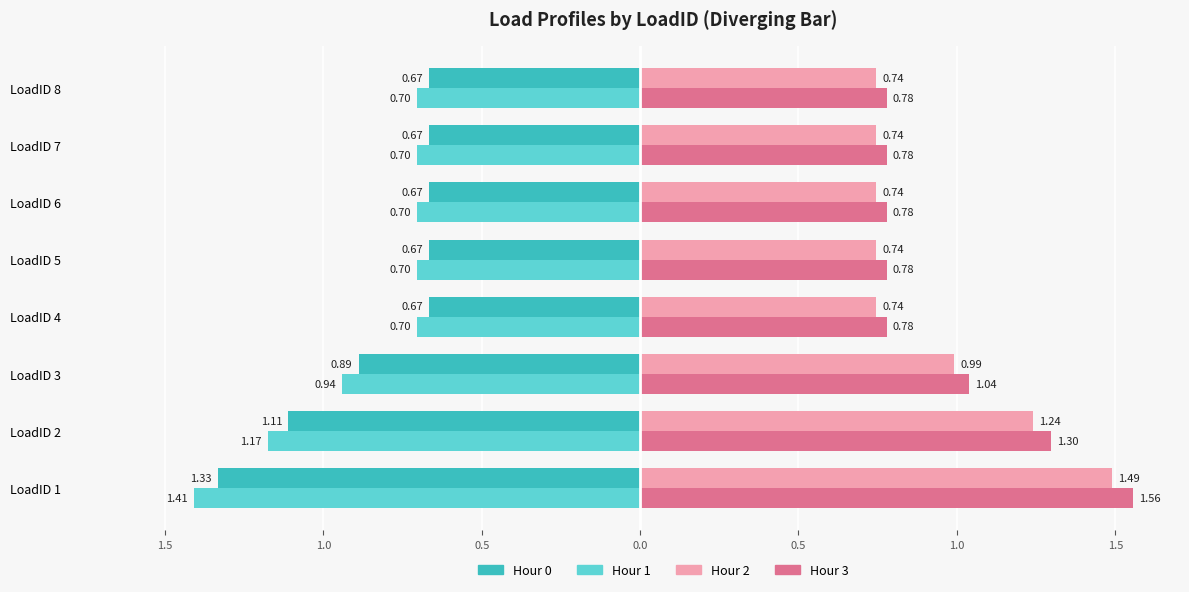

What are all the series names shown in the legend?

Hour 0, Hour 1, Hour 2, Hour 3